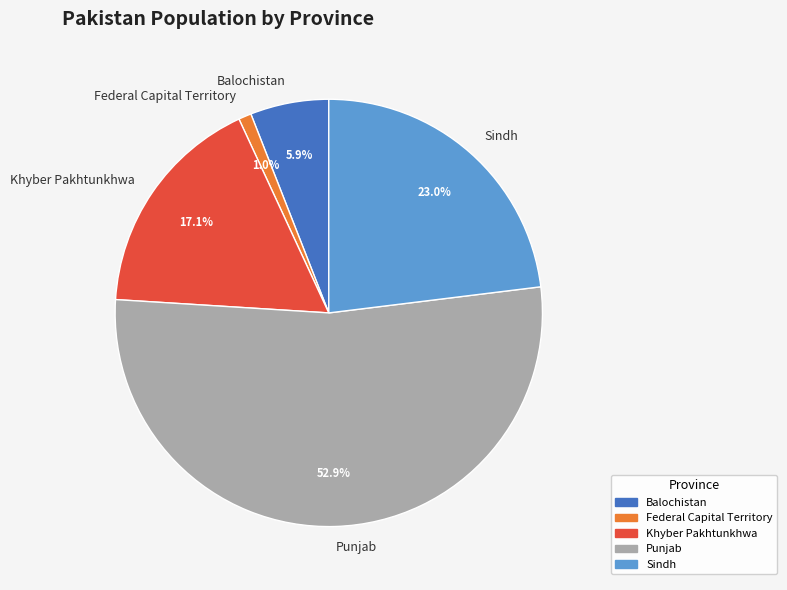

Approximately how many times larger is the value at Khyber Pakhtunkhwa compared to Balochistan?

2.9